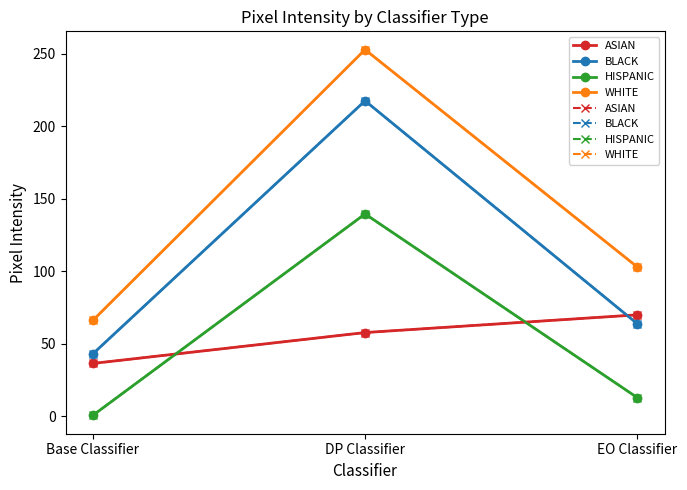

How many values in the ASIAN series exceed 57?

2